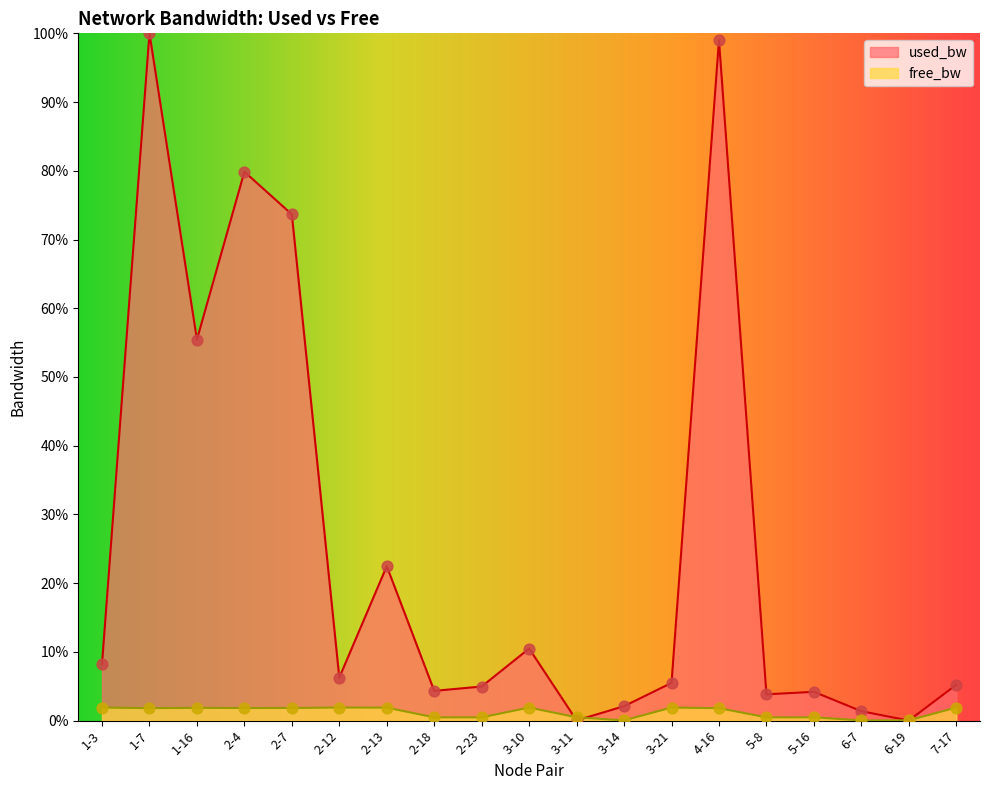

At how many categories does at least one series exceed 74?

3